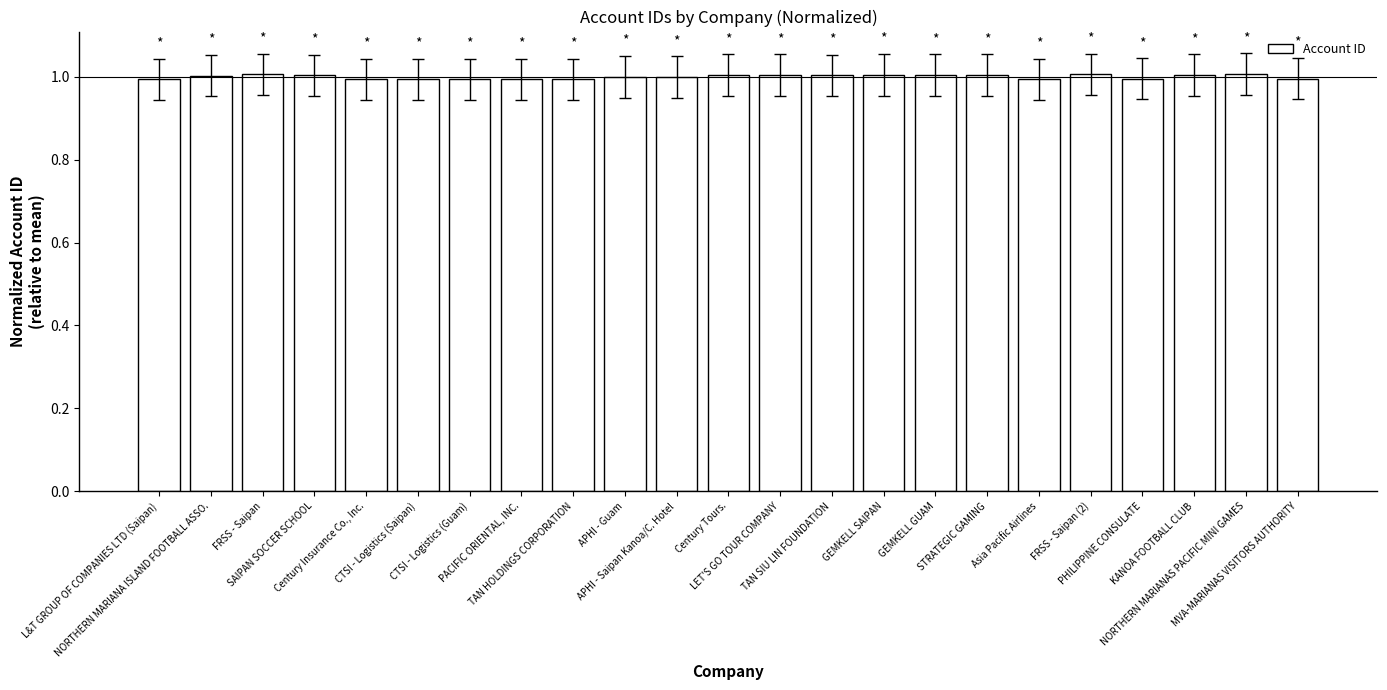

What is the sum of all values?

23.0